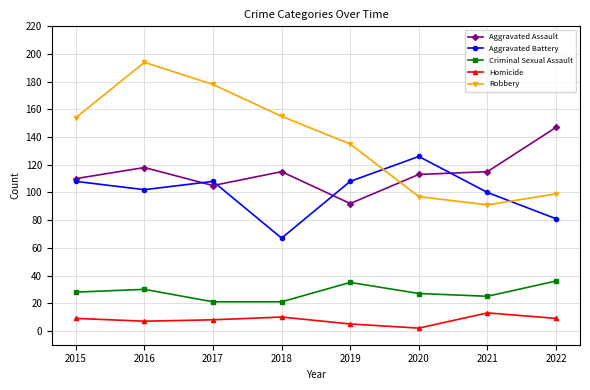

What is the average value of the Criminal Sexual Assault series?

28